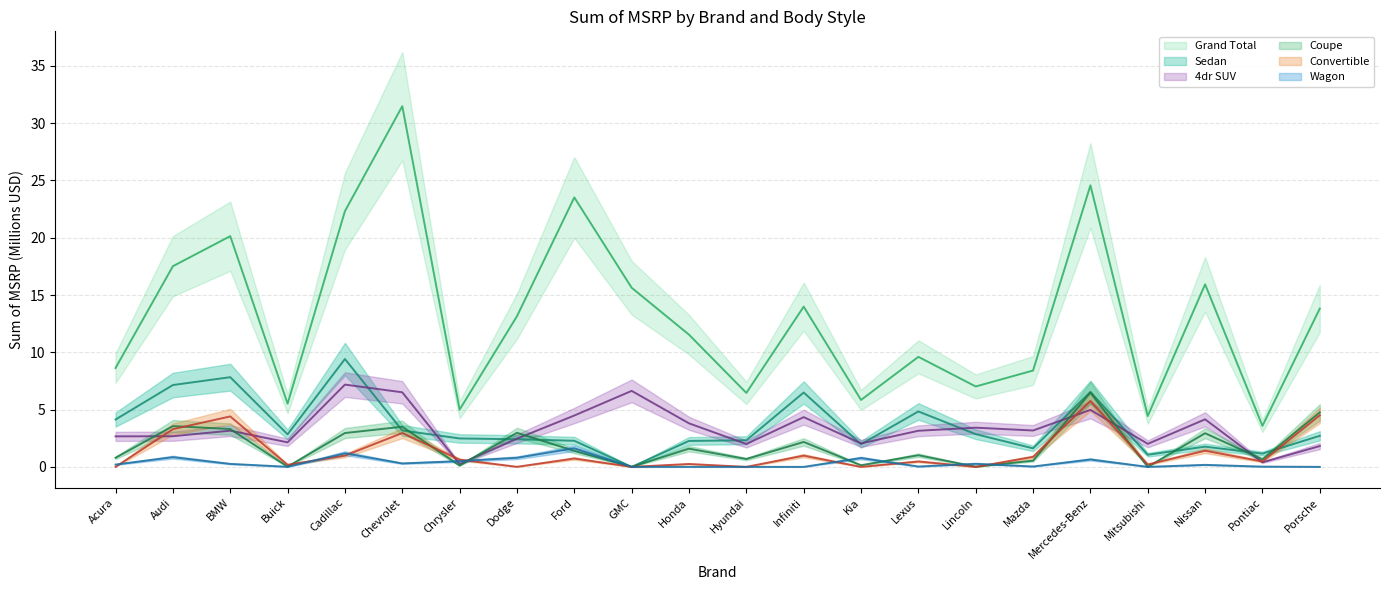

In Convertible, how many points are higher than both neighbors (excluding endpoints)?

8